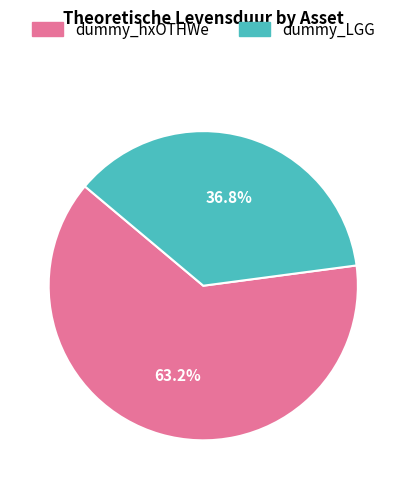

True or false: dummy_LGG accounts for 50% of the total.

False